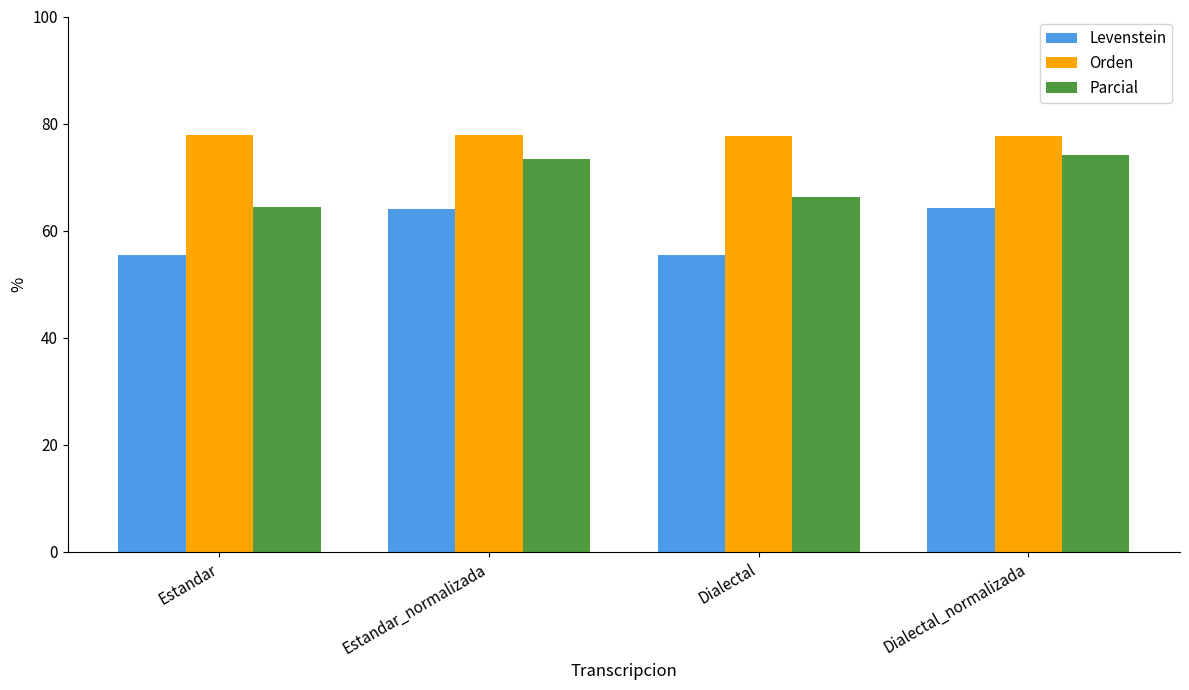

What is the maximum value for Orden?

77.9